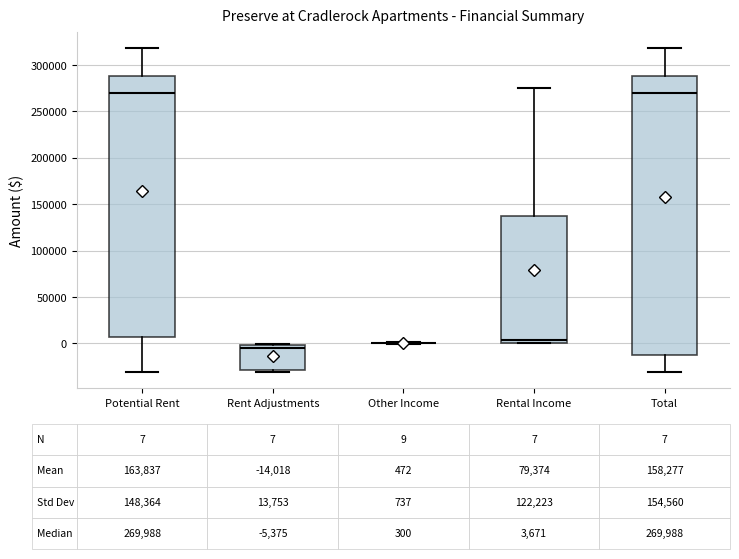

Which box is the tallest, from its lower edge to its upper edge?

Total